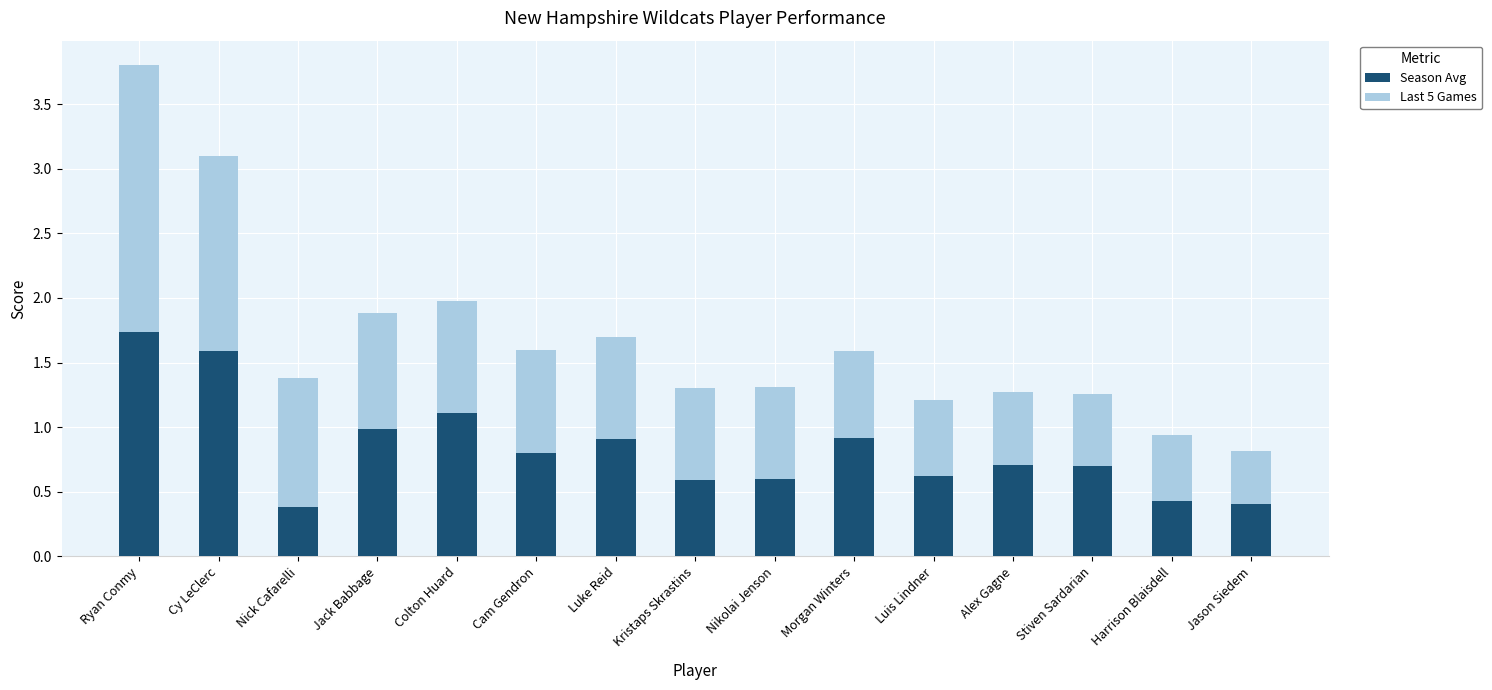

The Season Avg series shows 0.9 at Morgan Winters. True or false?

True